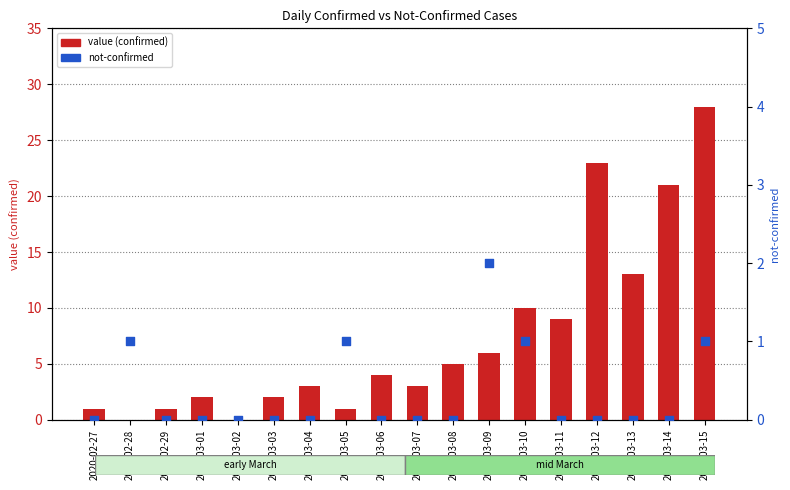

Which series reaches the minimum Y coordinate?

value (confirmed)